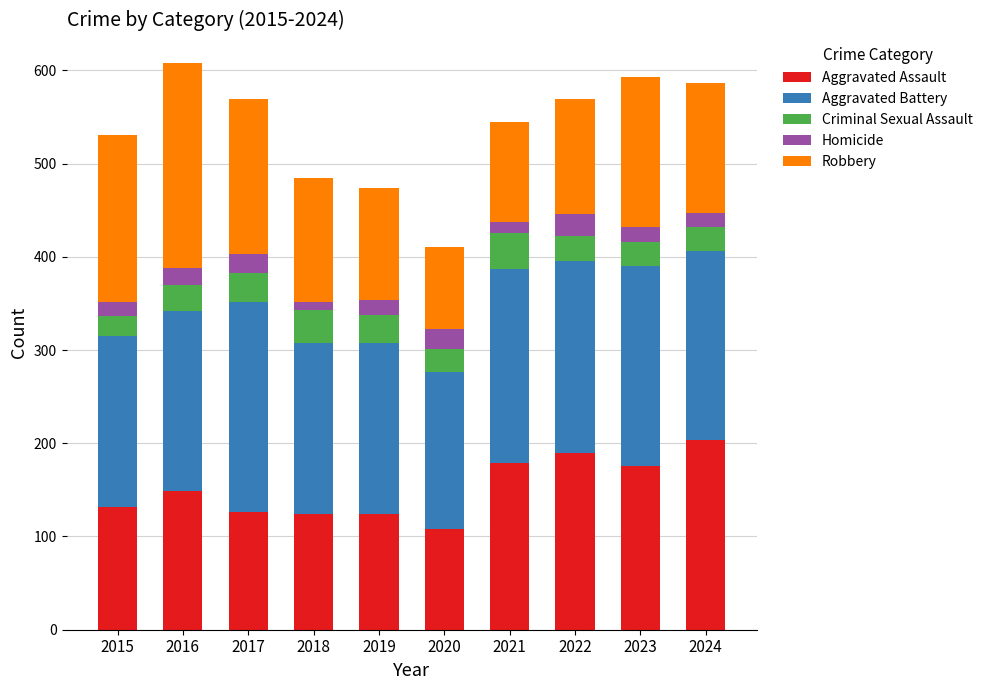

Does the chart contain any negative values?

No